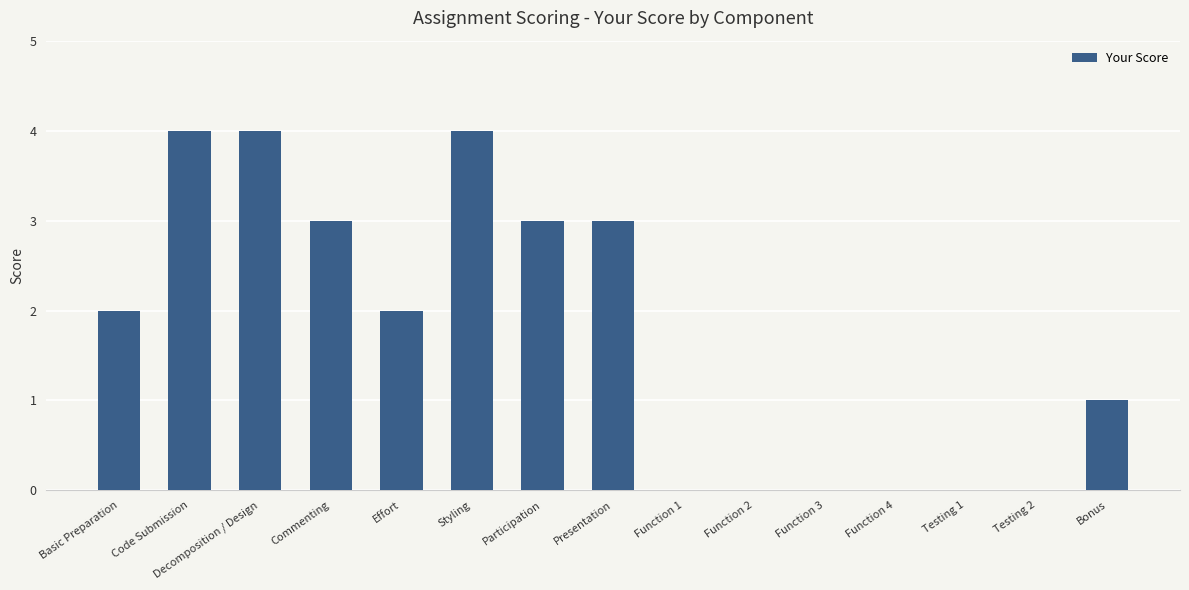

How many categories are shown in the chart?

15